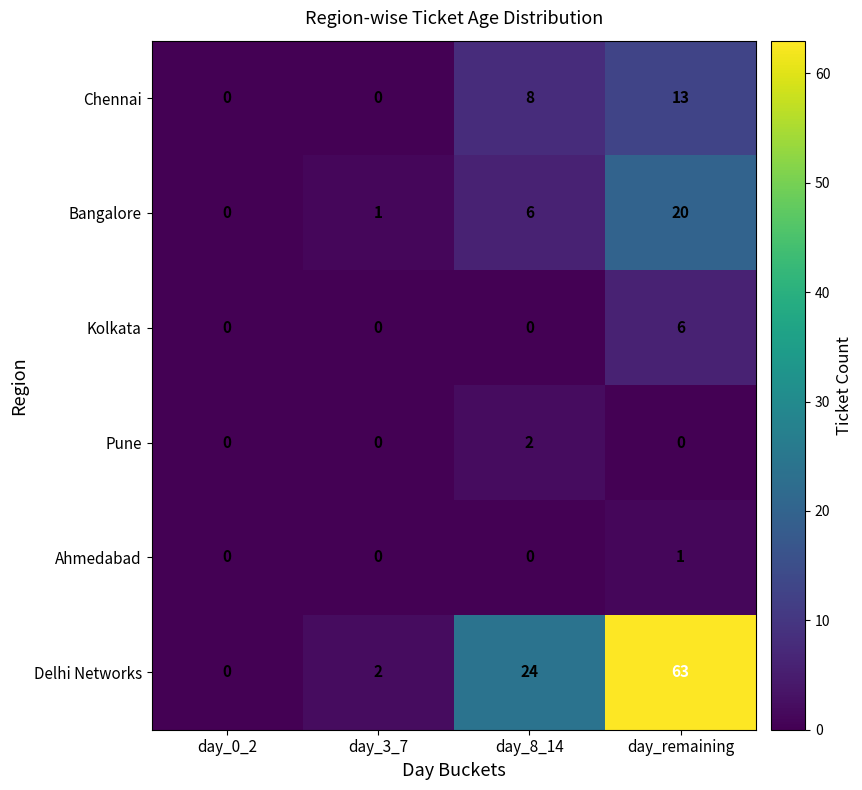

Reading right to left, what are all the values shown in this chart?

Chennai: day_remaining=13	day_8_14=8	day_3_7=0	day_0_2=0
Bangalore: day_remaining=20	day_8_14=6	day_3_7=1	day_0_2=0
Kolkata: day_remaining=6	day_8_14=0	day_3_7=0	day_0_2=0
Pune: day_remaining=0	day_8_14=2	day_3_7=0	day_0_2=0
Ahmedabad: day_remaining=1	day_8_14=0	day_3_7=0	day_0_2=0
Delhi Networks: day_remaining=63	day_8_14=24	day_3_7=2	day_0_2=0